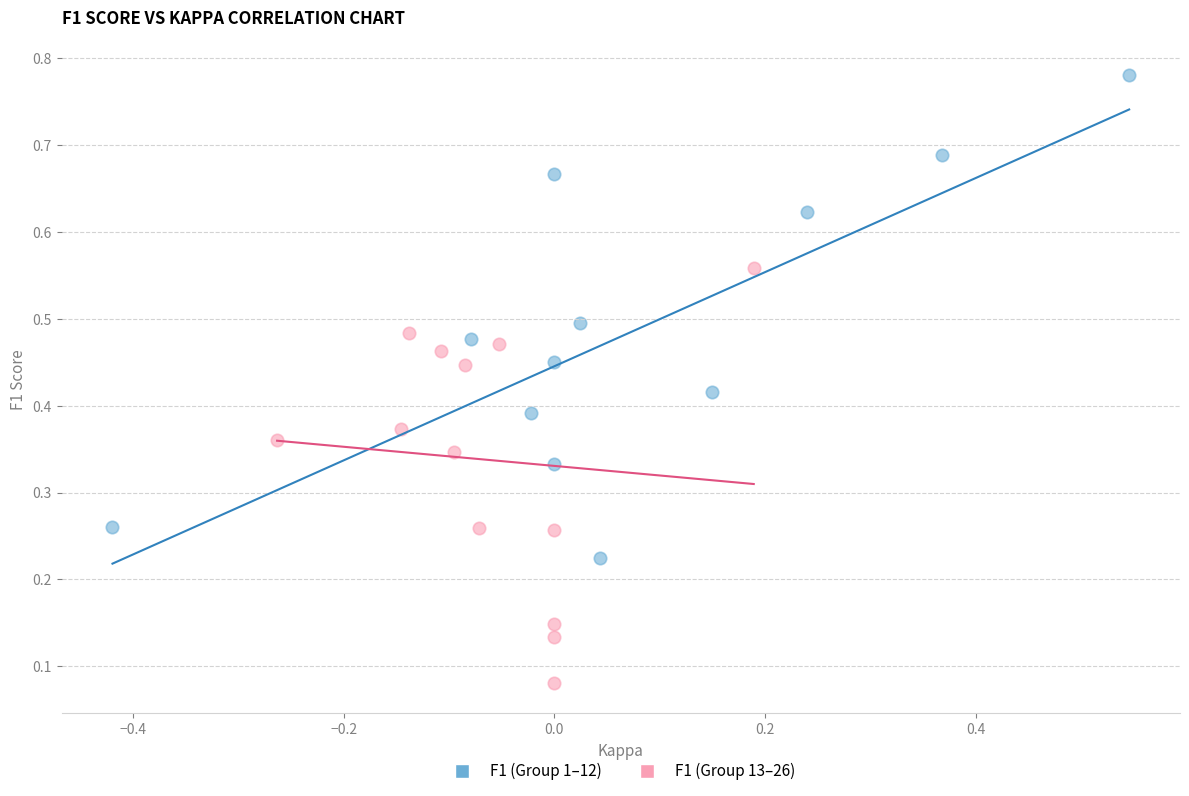

What are all the series names shown in the legend?

F1 (Group 1–12), F1 (Group 13–26)